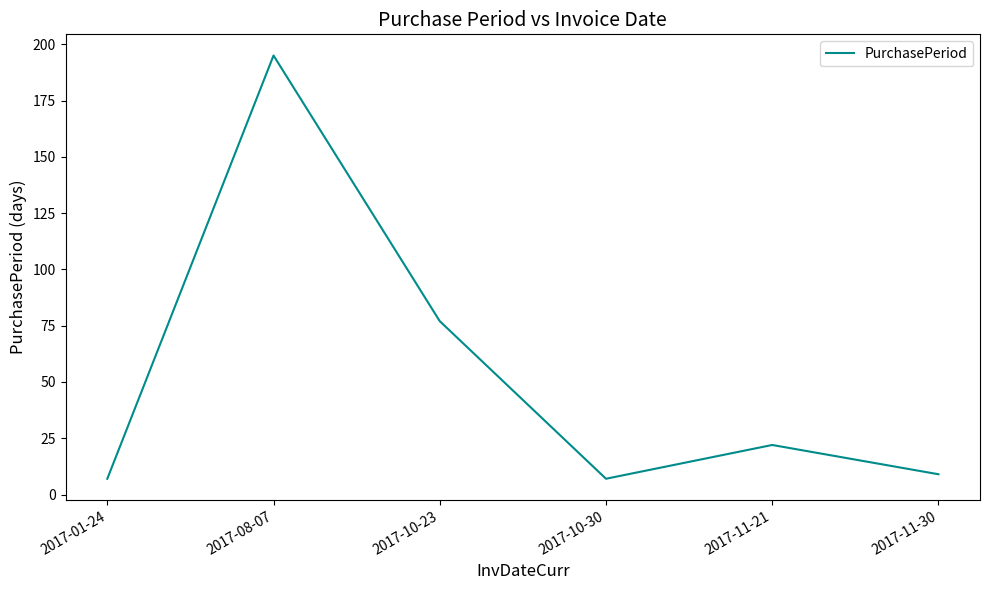

Count the number of categories in the chart.

6